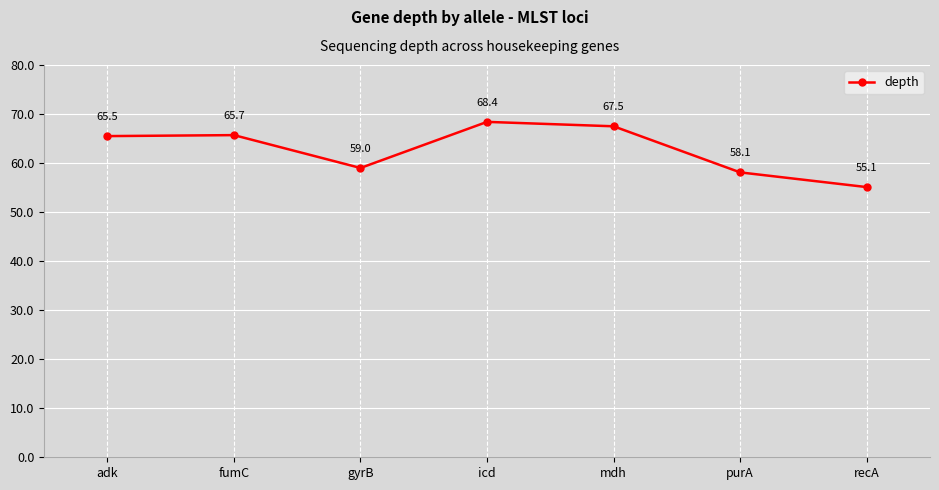

What is the ratio of the value at fumC to the value at adk?

1.0